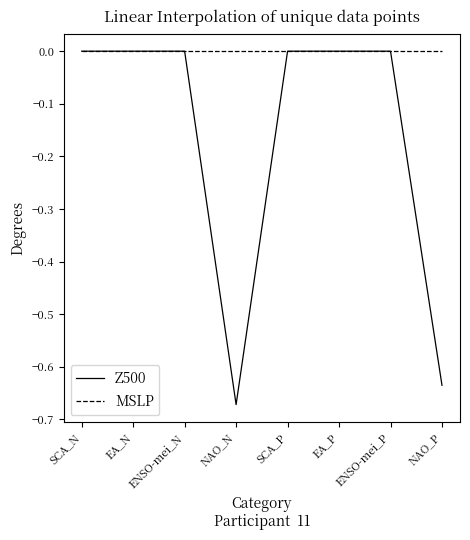

How many lines are shown in the chart?

2